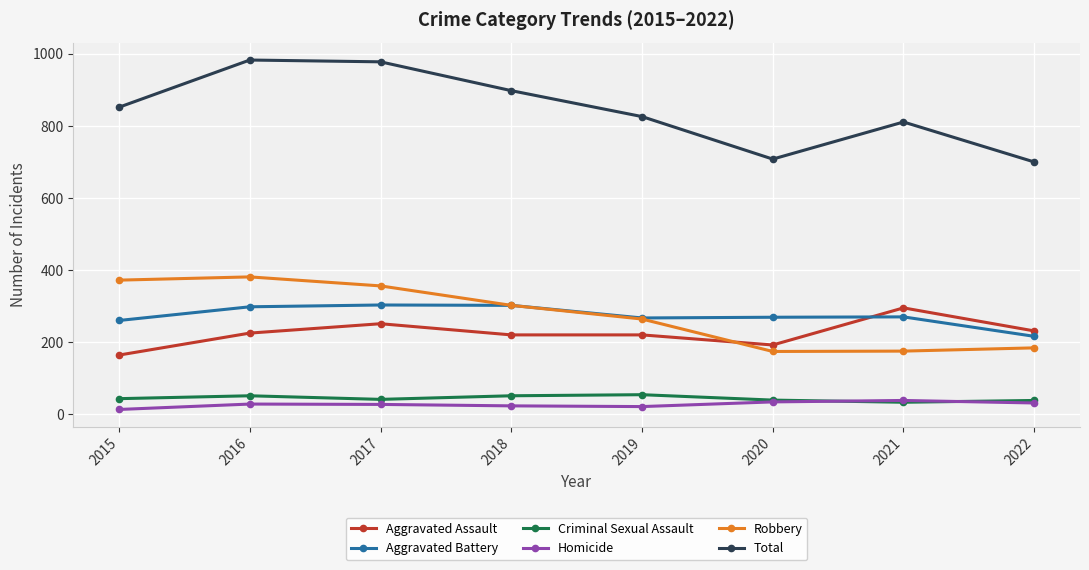

What is the average value of the Aggravated Battery series?

273